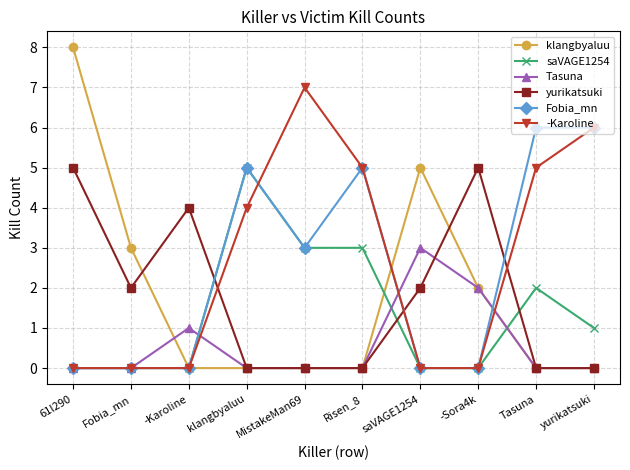

Which series has the largest range (max minus min)?

klangbyaluu